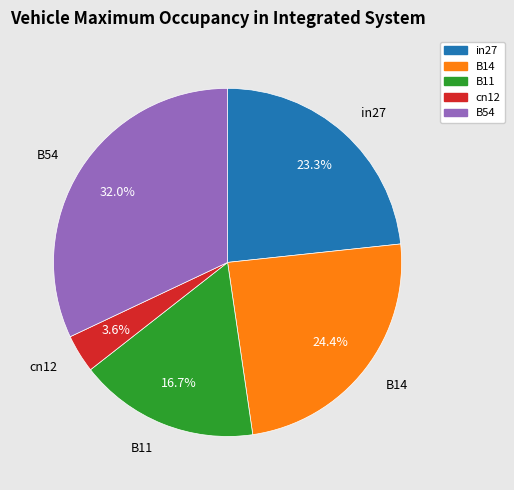

Is there any slice that represents more than half of the pie?

No